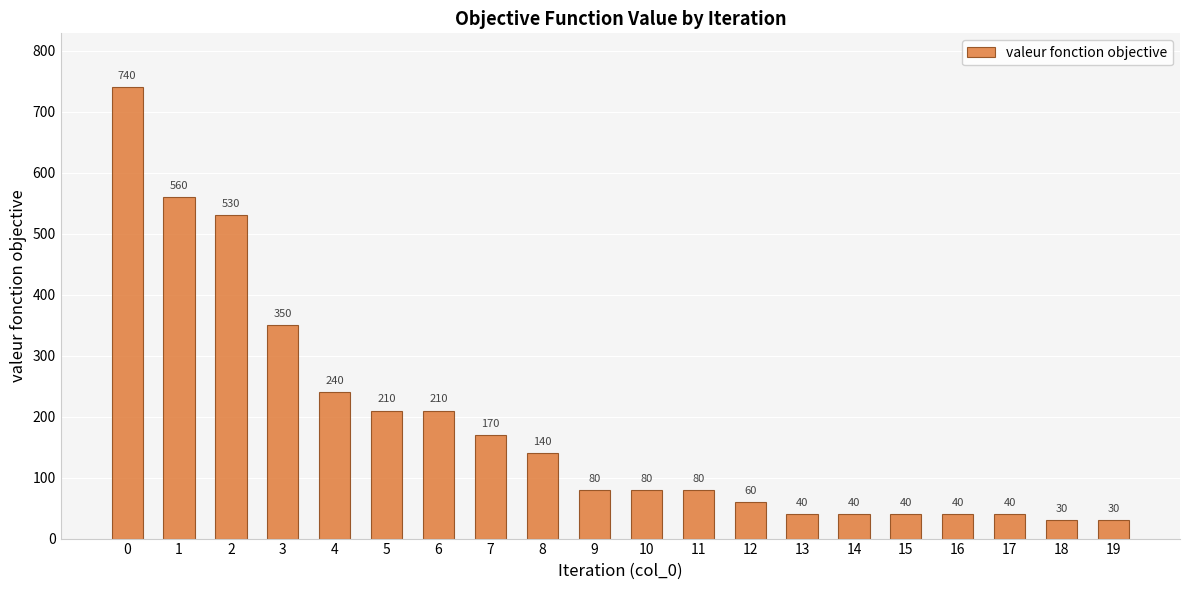

Is it true that the value at 3 is 509?

False